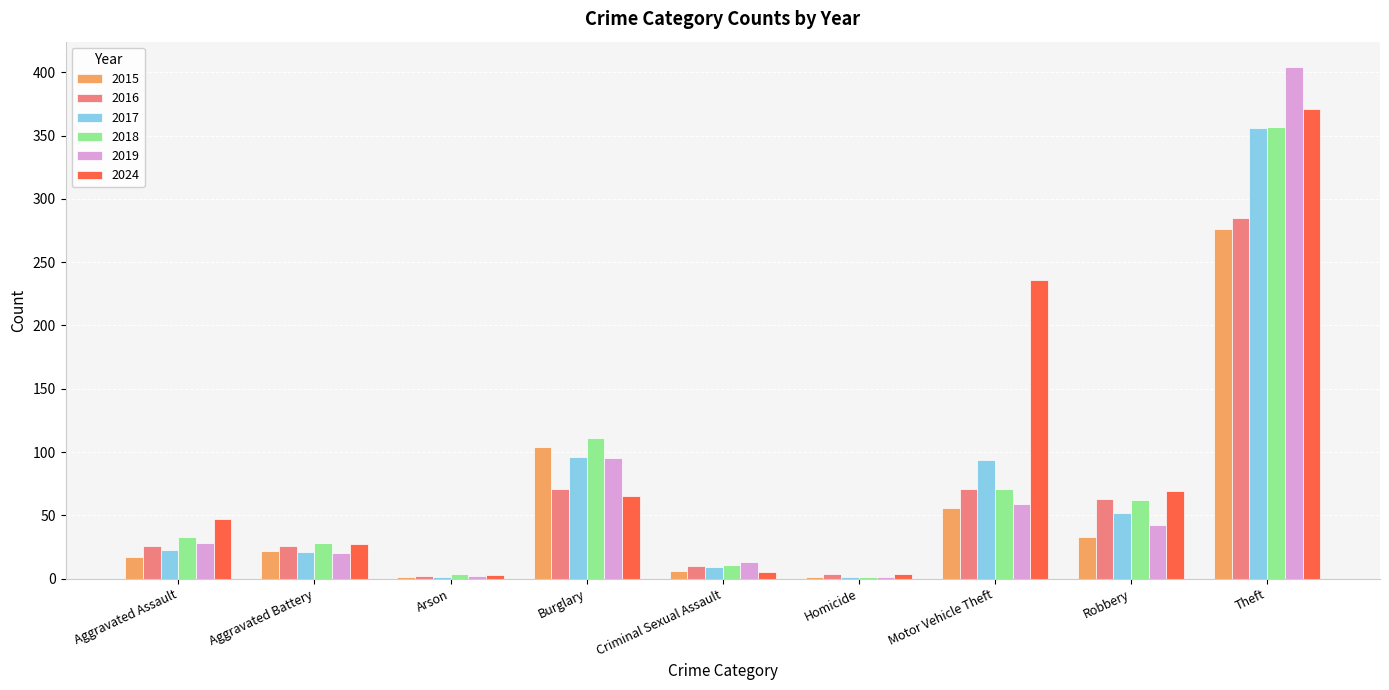

Count the number of data series in this chart.

6